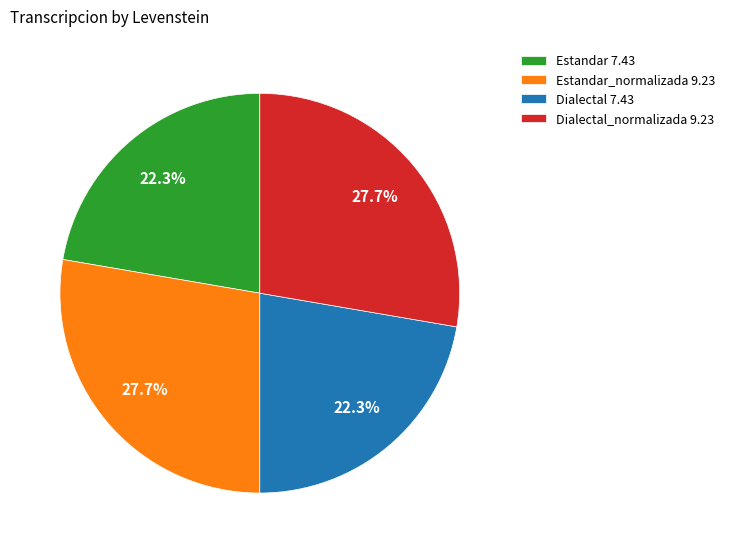

Does any single category account for the majority?

No